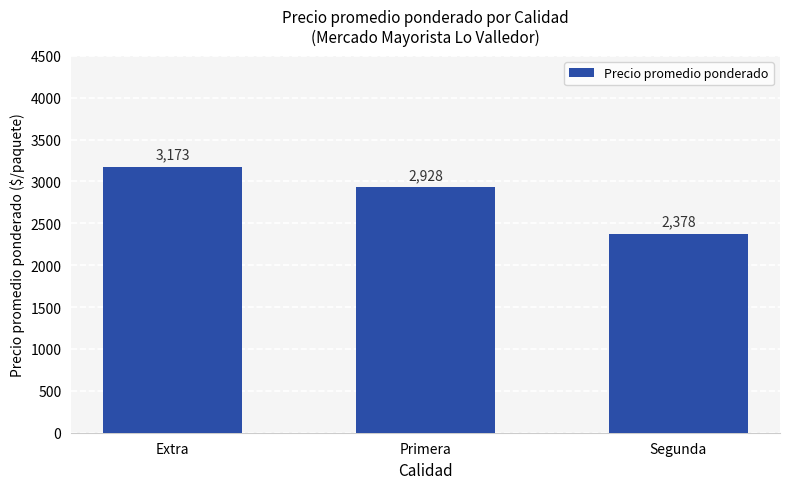

Rank the categories by value from highest to lowest.

Extra, Primera, Segunda